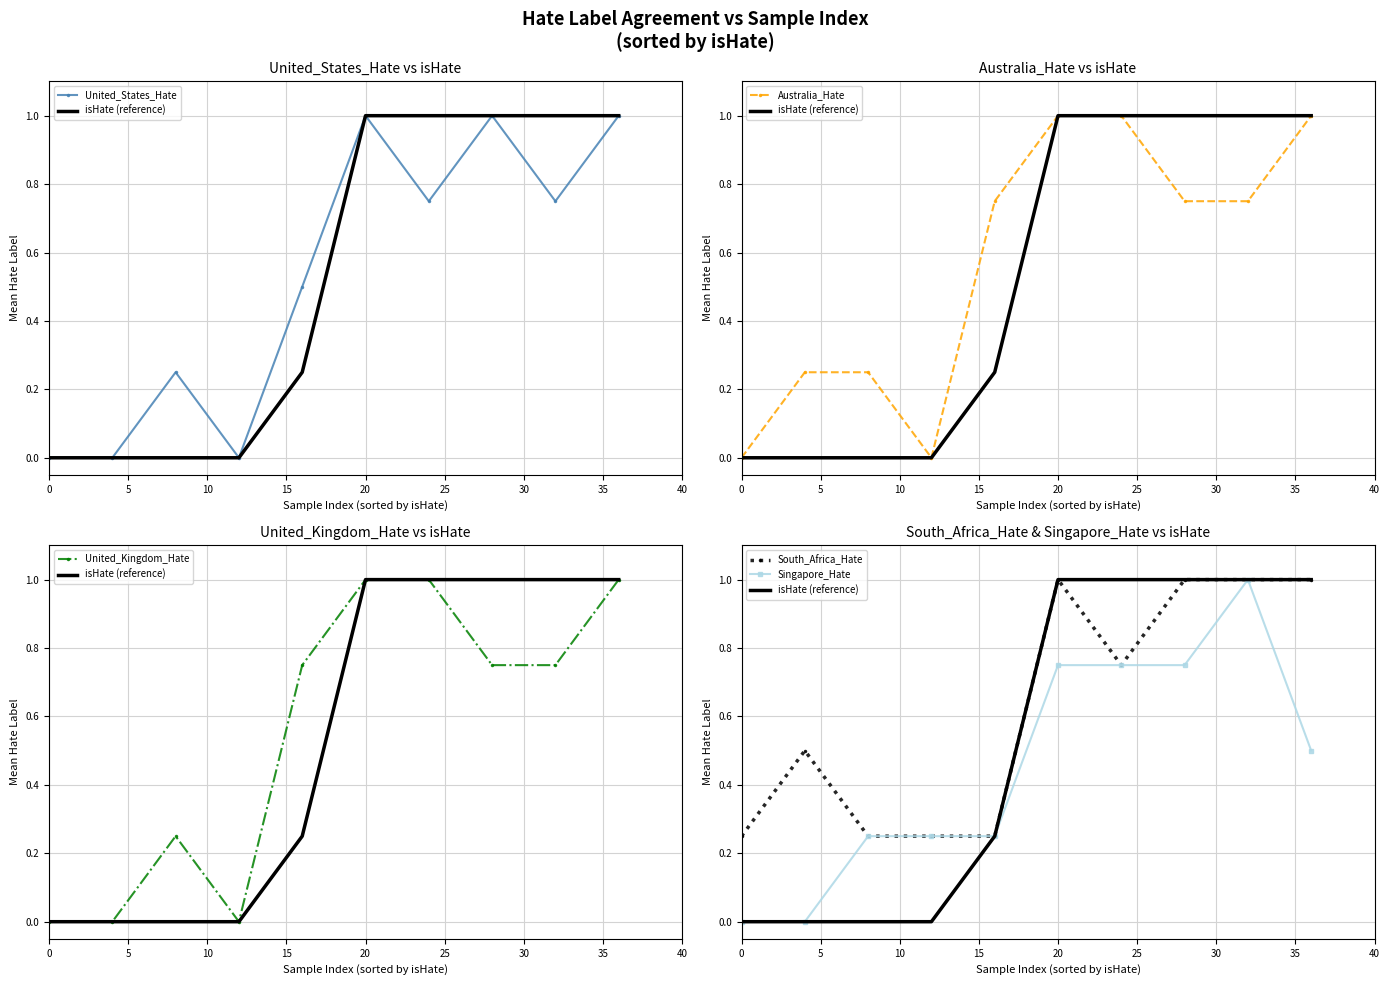

Read the United_States_Hate value at 10.

0.2